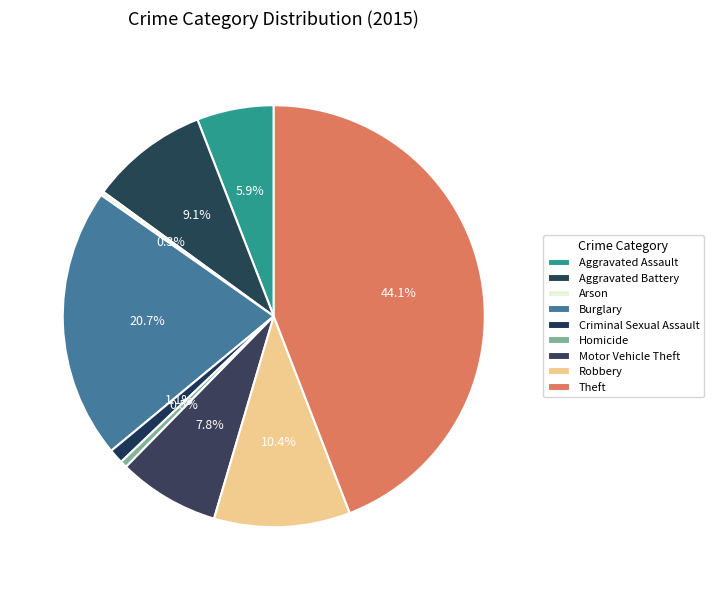

How many slices are in this pie chart?

9